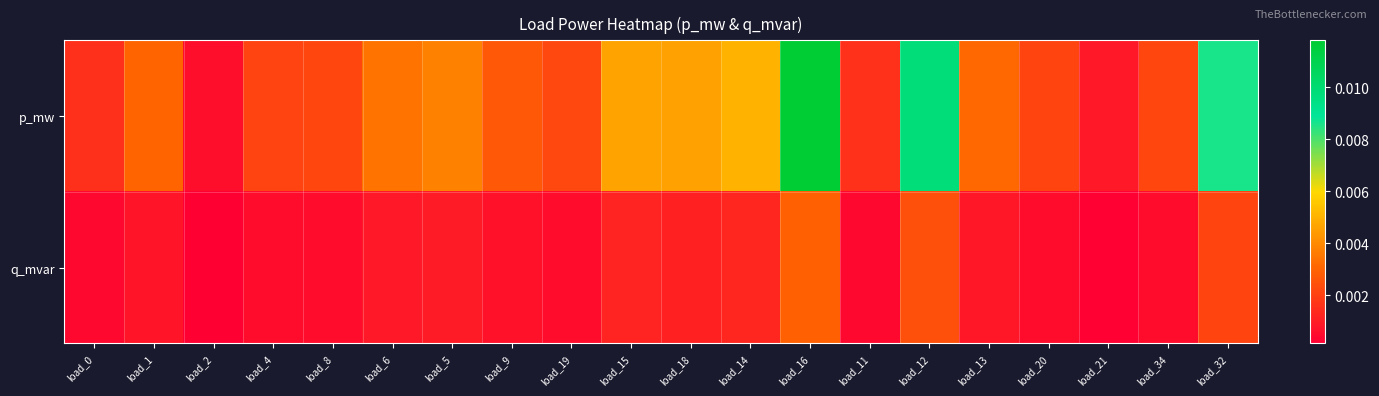

List the series in order of their peak value, highest first.

p_mw, q_mvar